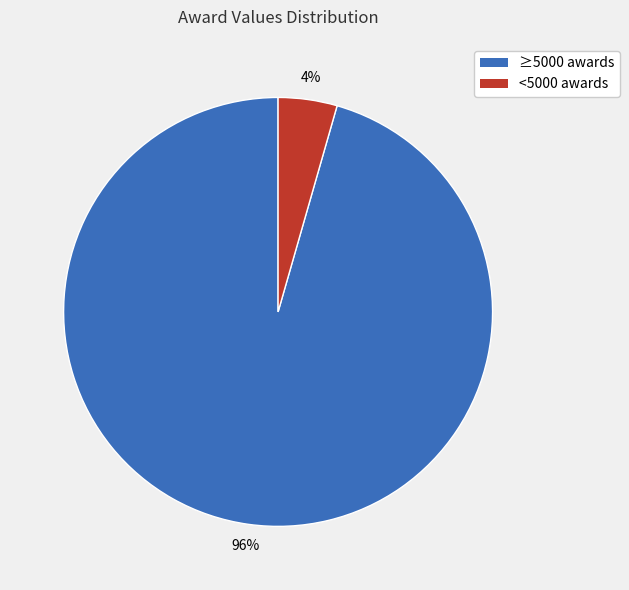

Is there a majority slice in this chart?

Yes